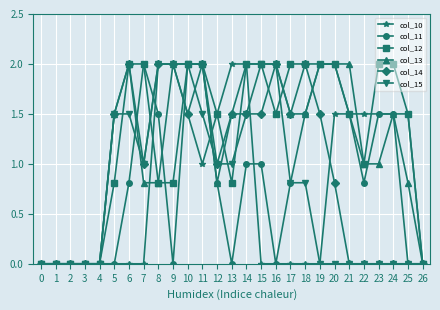

What is the value of the col_10 point at the 13th from the left?

1.5